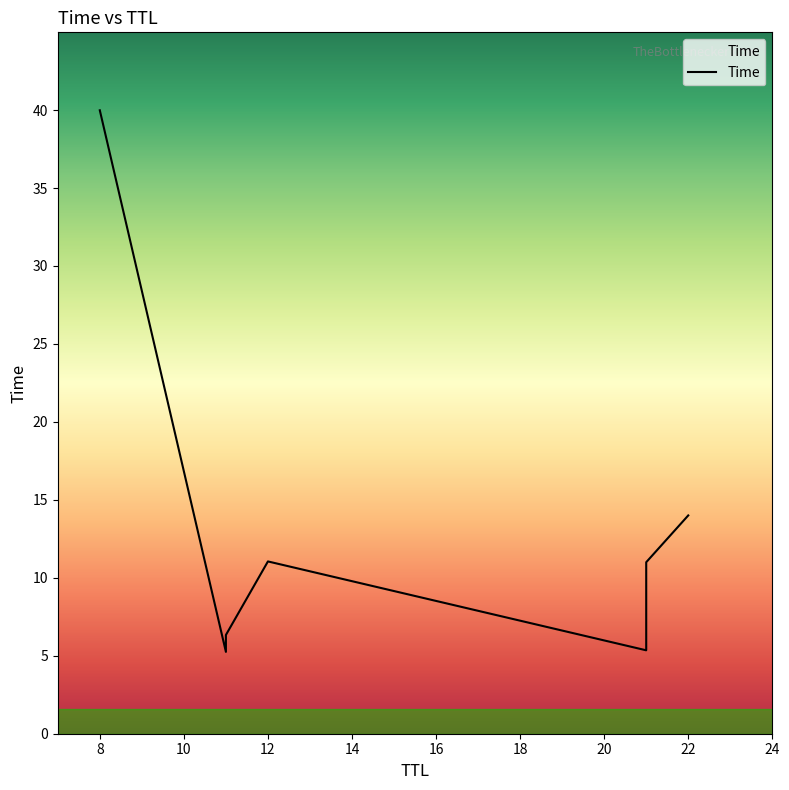

What is the greatest value displayed?

40.0